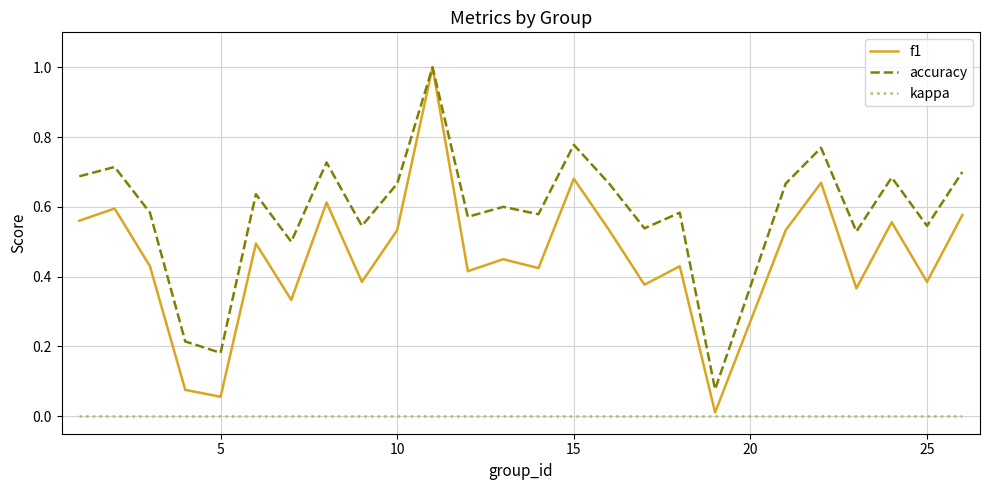

True or false: accuracy and kappa cross at least once.

False